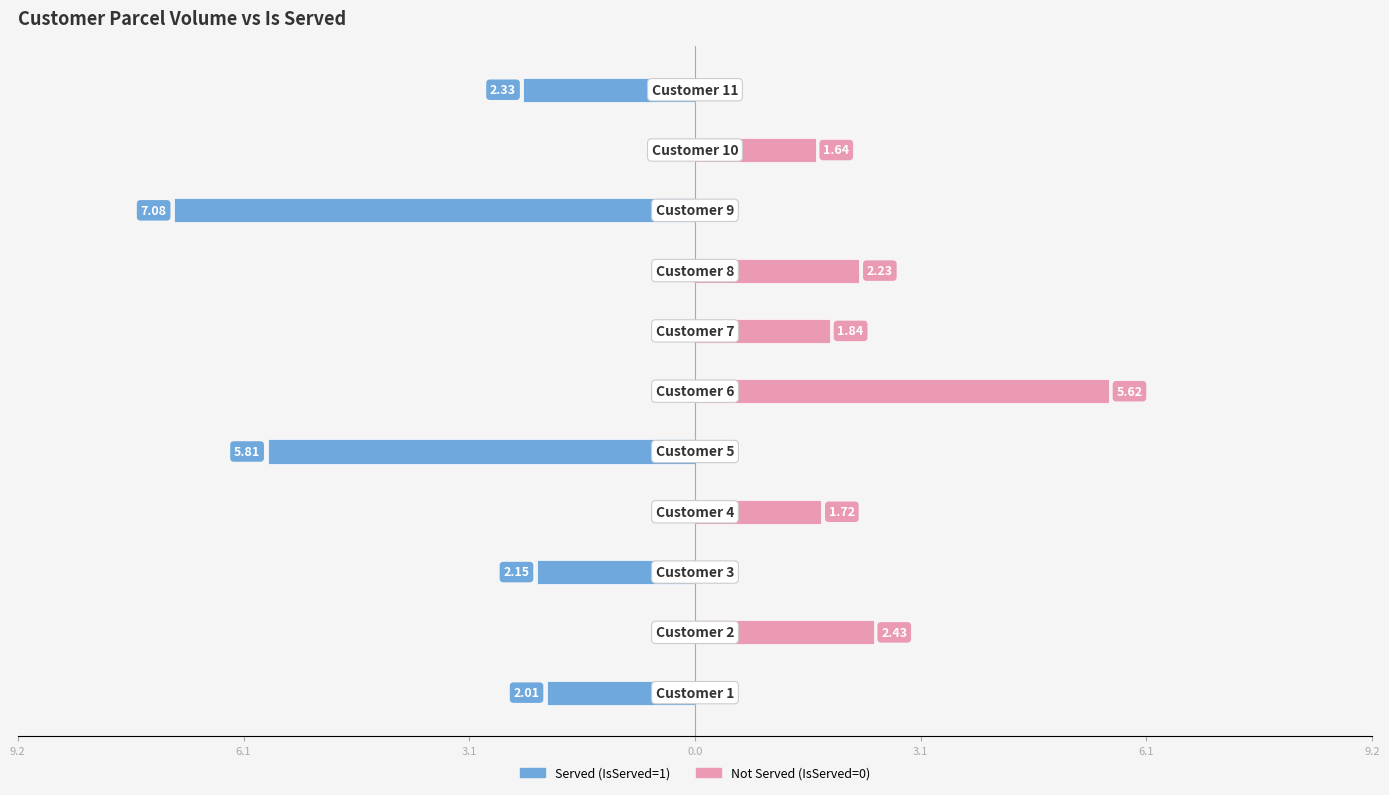

The IsServed (Served) series shows -5.8 at 3.1. True or false?

True